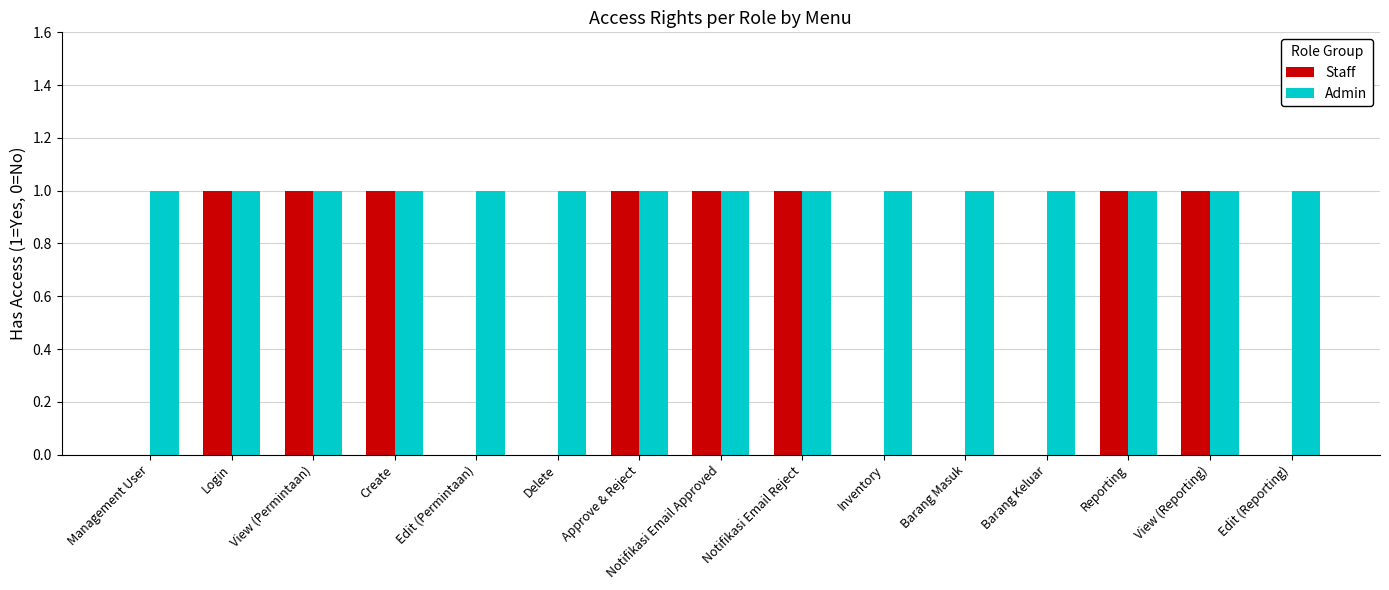

How many series are shown in this chart?

2